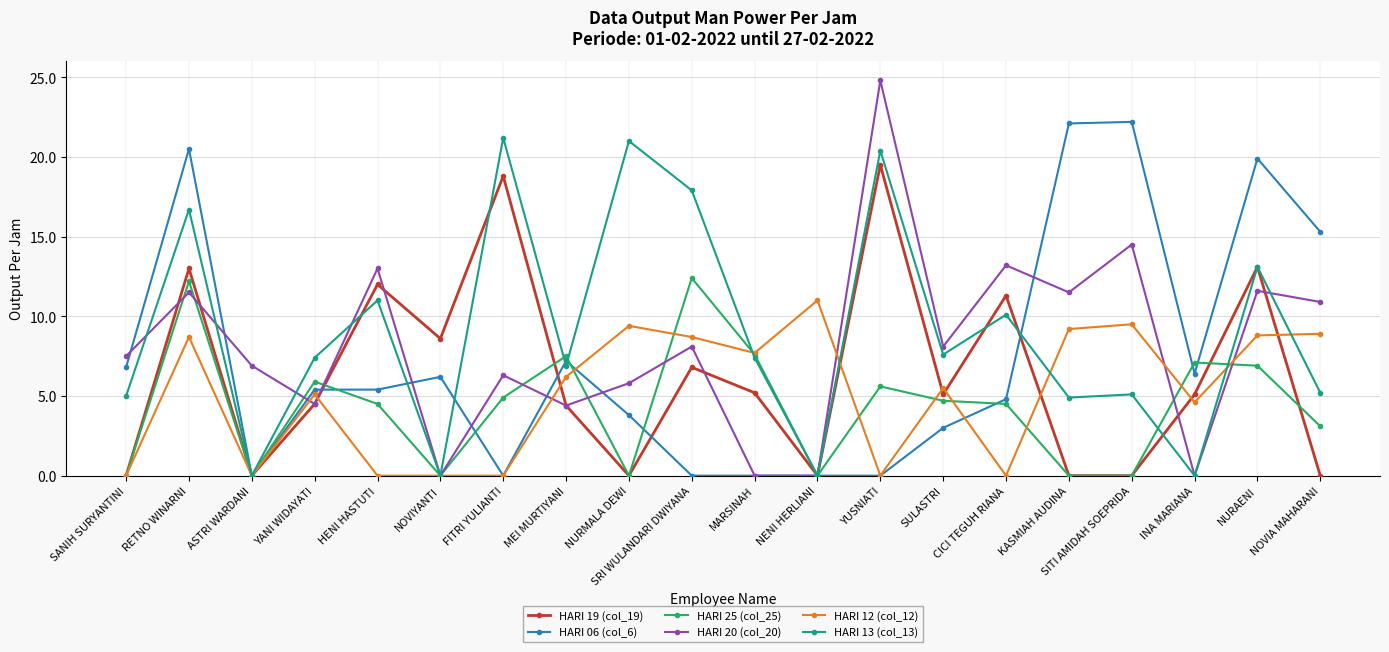

Which series has the largest range (max minus min)?

HARI 20 (col_20)